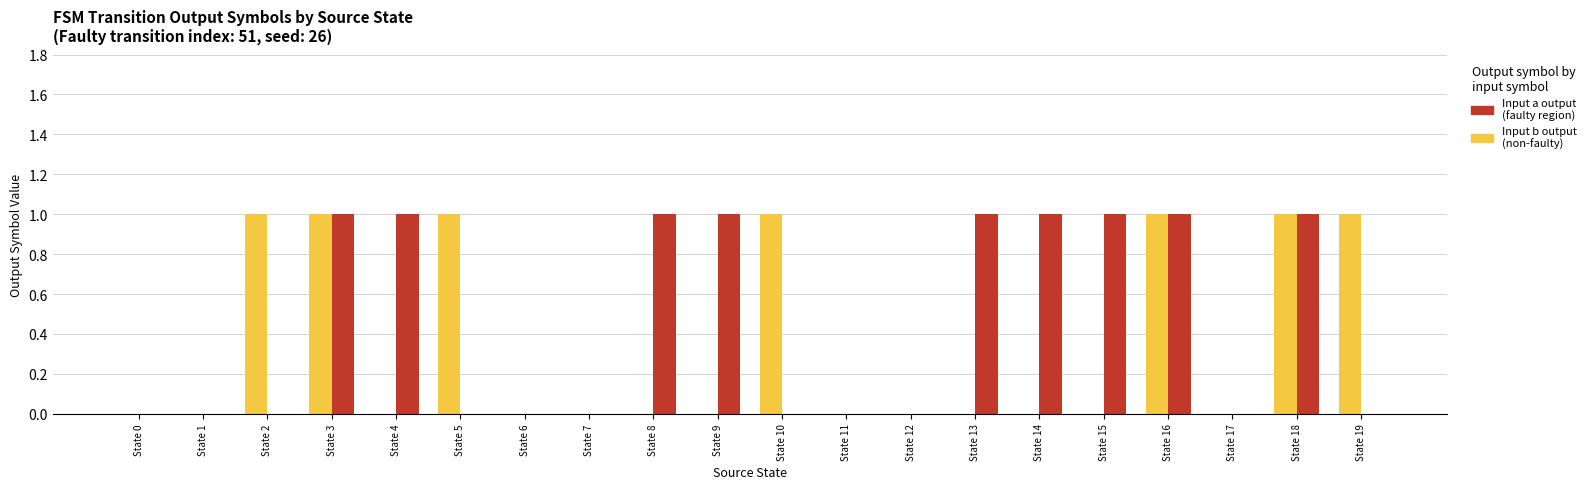

Which series changed the most between State 2 and State 16?

Input a output (faulty region)